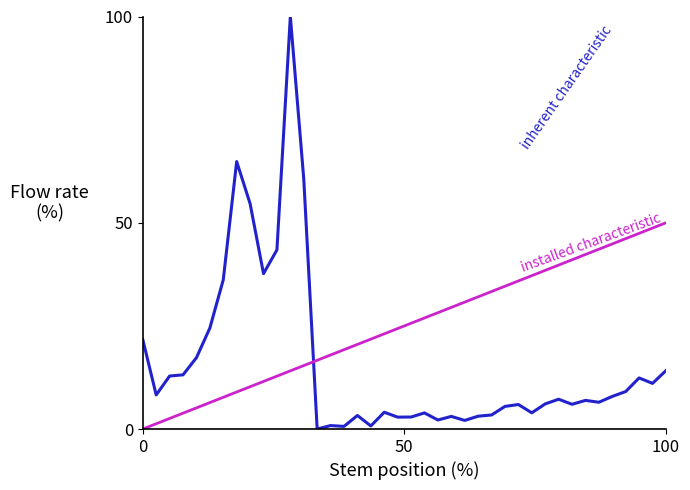

What is the greatest value displayed?

100.0